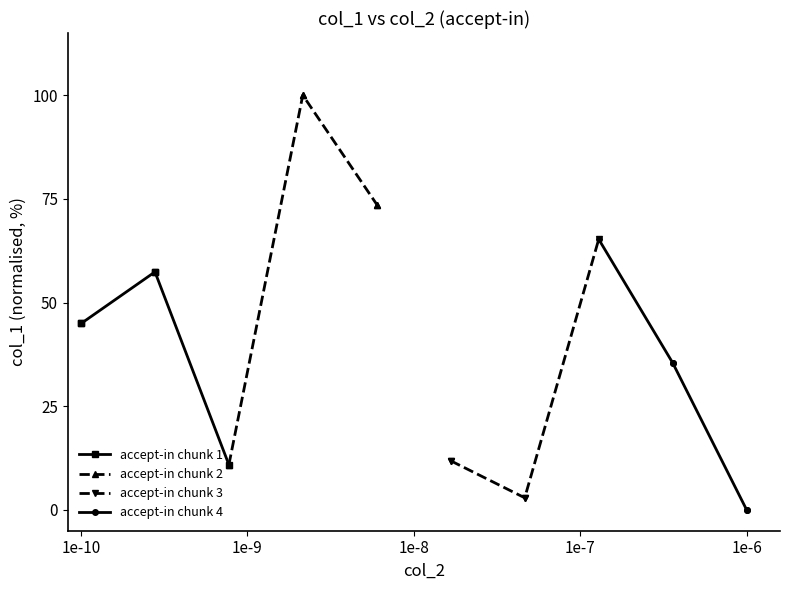

True or false: accept-in chunk 2 has more than 2 interior local peaks.

False